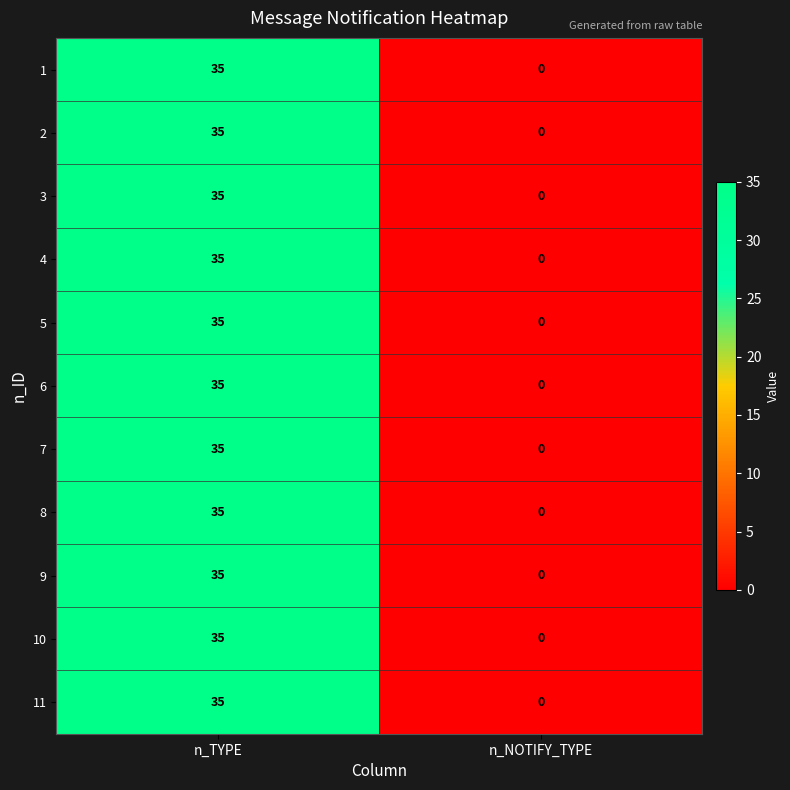

At which category is the sum across all series the highest?

n_TYPE